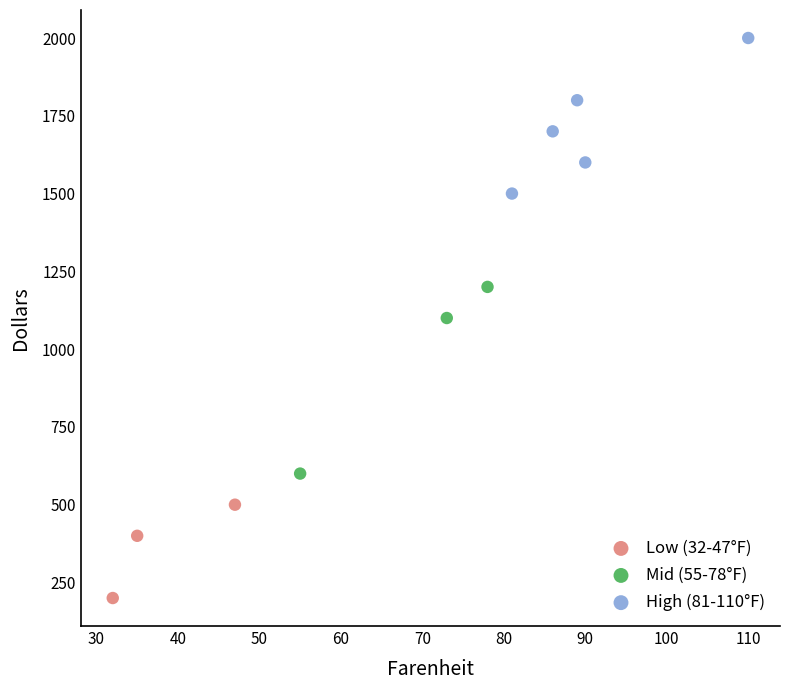

Which series has the largest Y range (max minus min)?

Mid (55-78°F)